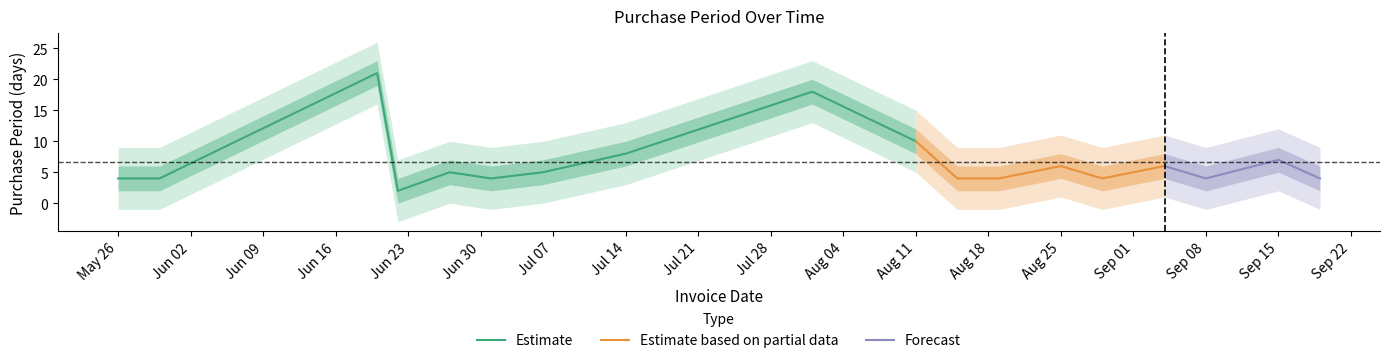

What is the value of the 12th point from the left?

4